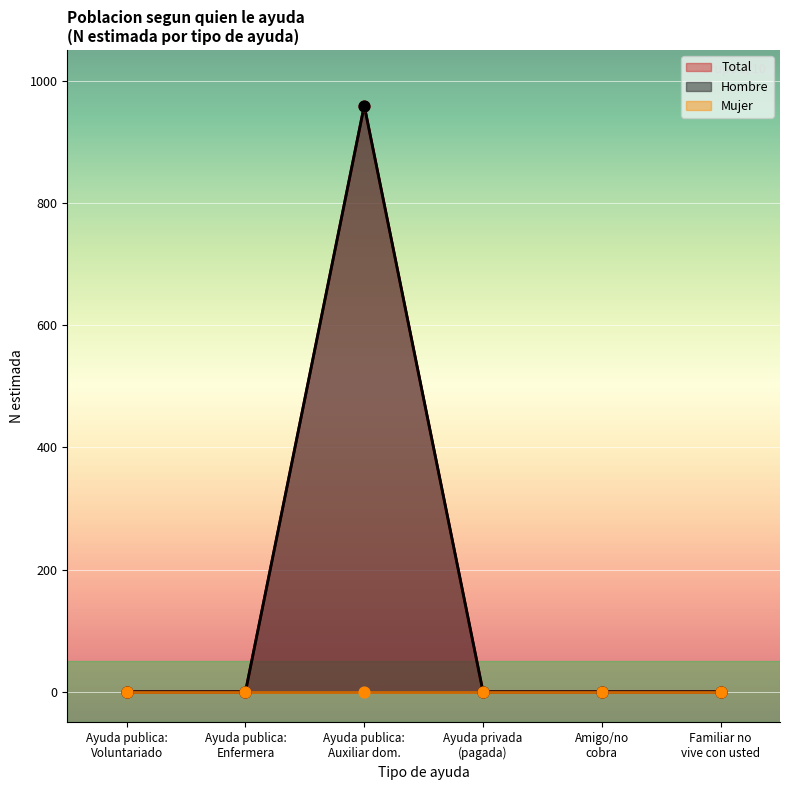

Which series reaches the maximum Y coordinate?

Hombre (n muestra)